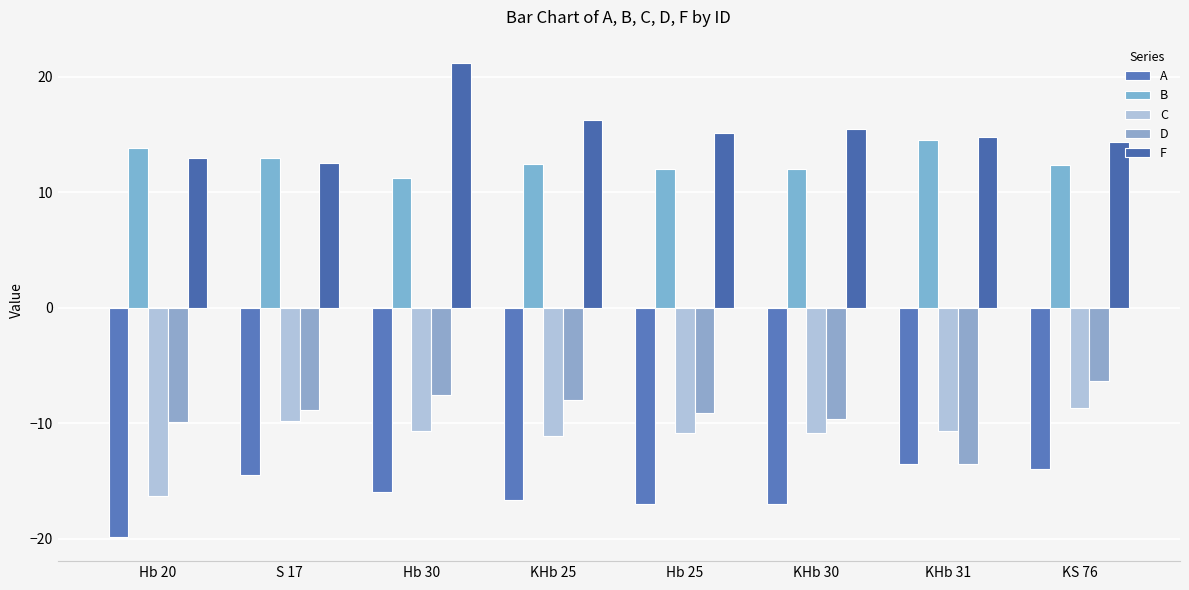

What value does the C series have at Hb 30?

-10.6